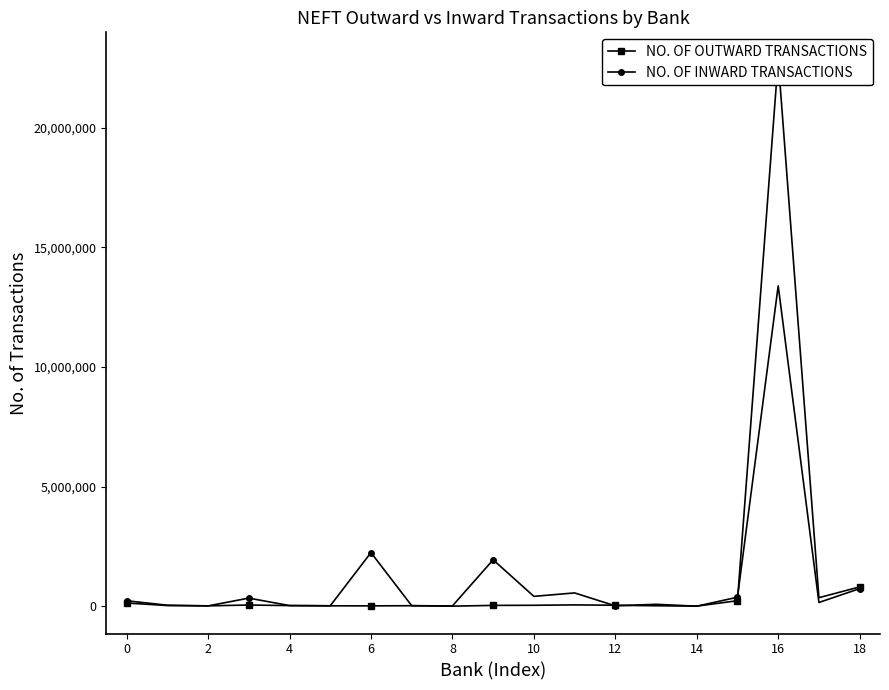

List the series in order of their overall mean, highest first.

NO. OF OUTWARD TRANSACTIONS, NO. OF INWARD TRANSACTIONS